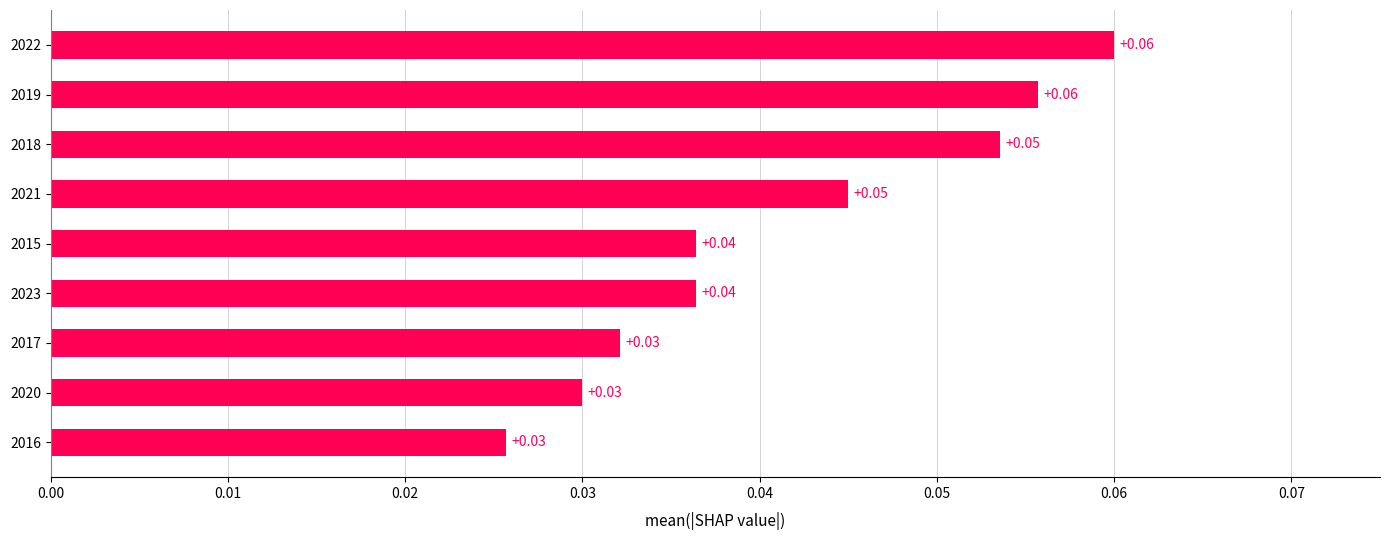

What is the sum of all values?

0.4